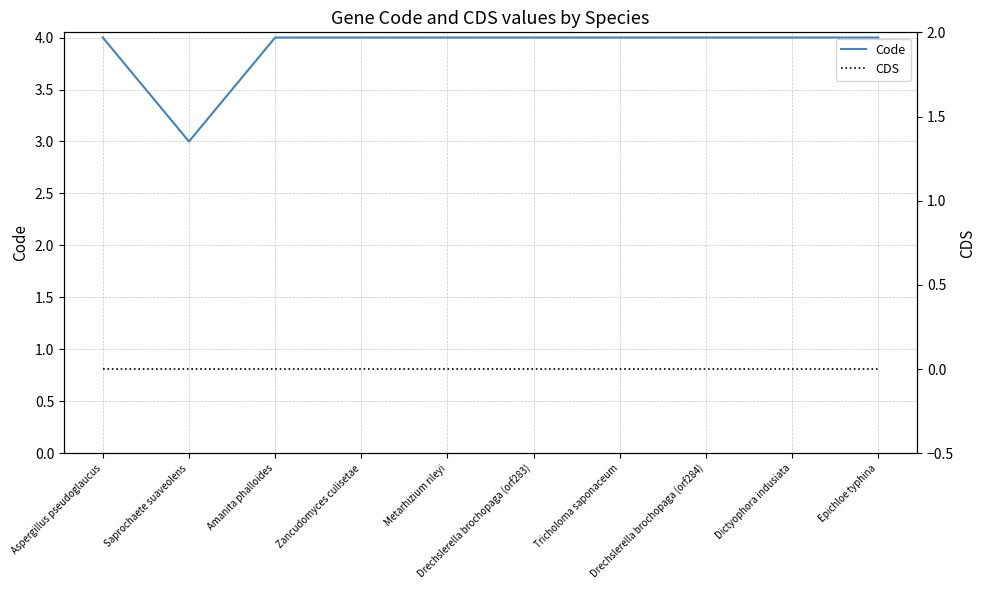

True or false: CDS has more than 0 points higher than both neighbors.

False